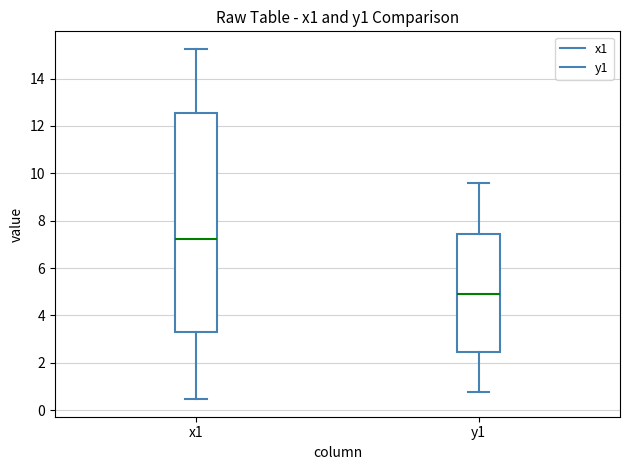

Reading left to right, transcribe this box plot: for each box, give where its median line is, the range the box spans, and where its two whiskers end, as read against the y-axis. The values are not printed on the chart, so give them approximately, as read against the axis.

x1: median 7.2, box 3.4 to 12.6, whiskers 0.4 to 15.2
y1: median 5.0, box 2.4 to 7.4, whiskers 0.8 to 9.6